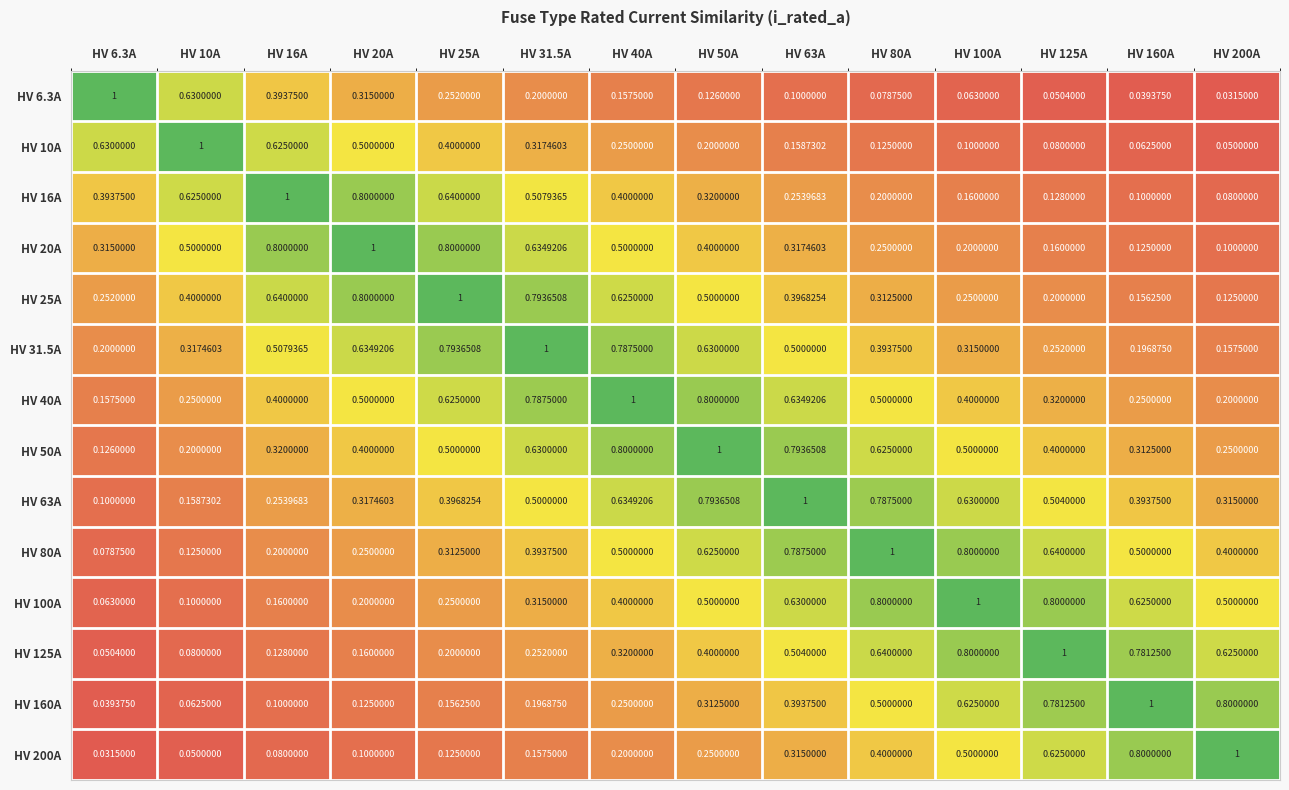

Between HV 63A and HV 25A, which is larger?

HV 25A